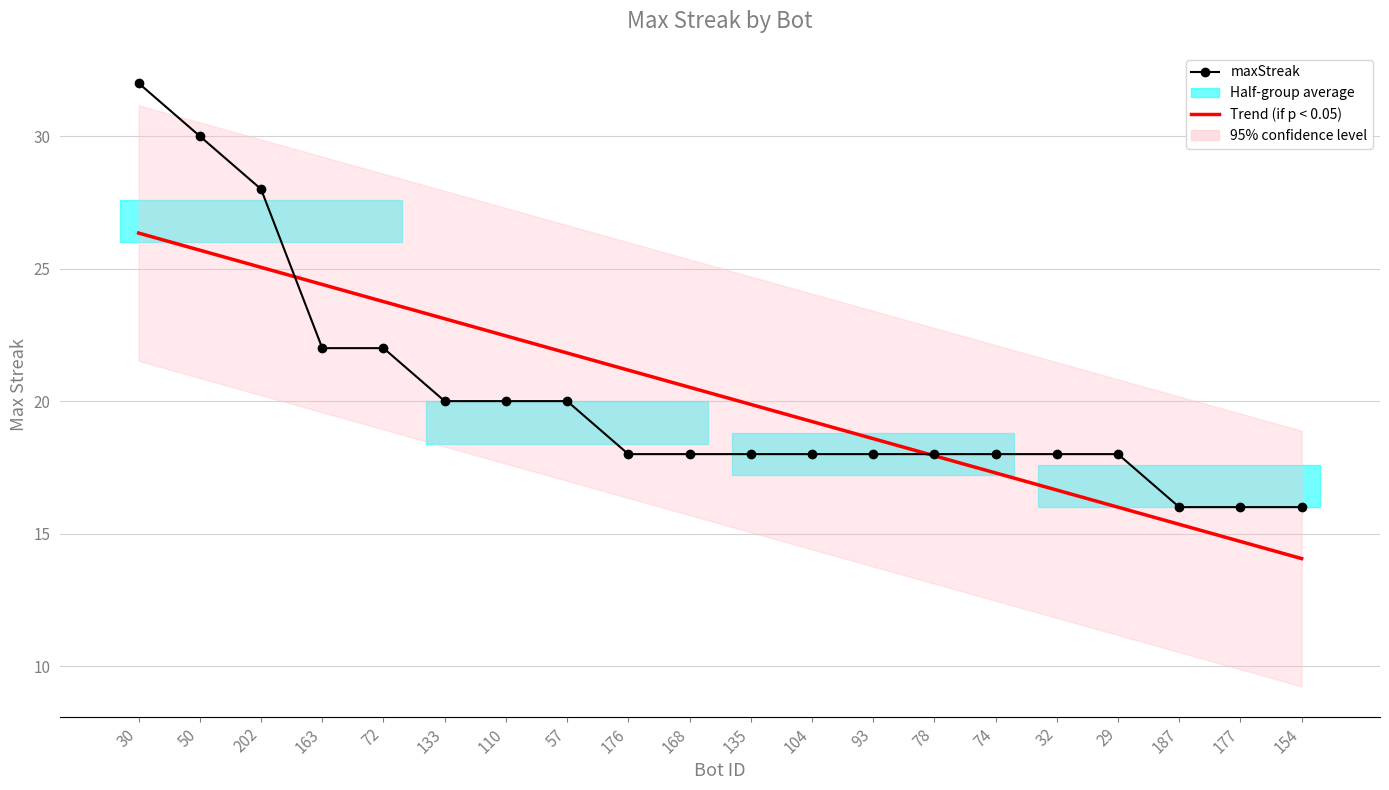

True or false: Trend (if p < 0.05) has more than 0 points higher than both neighbors.

False